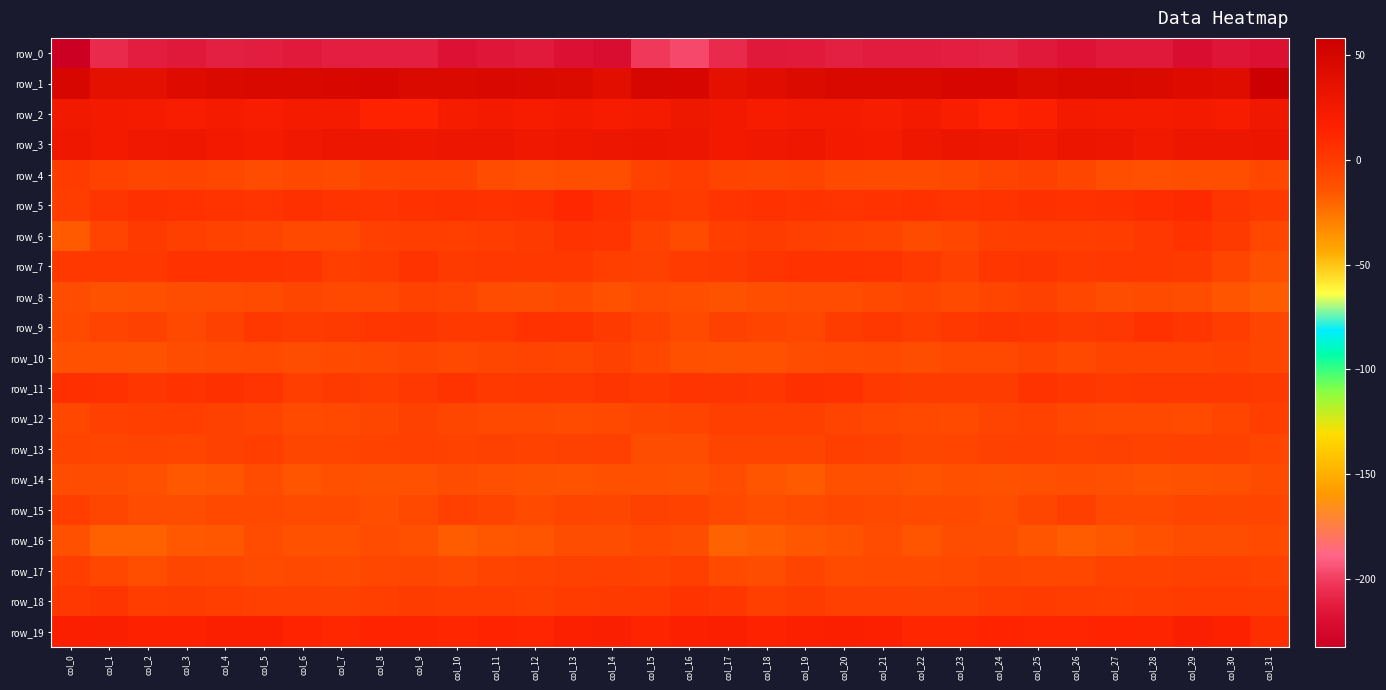

What is the lowest value of the row_10 series?

-13.2